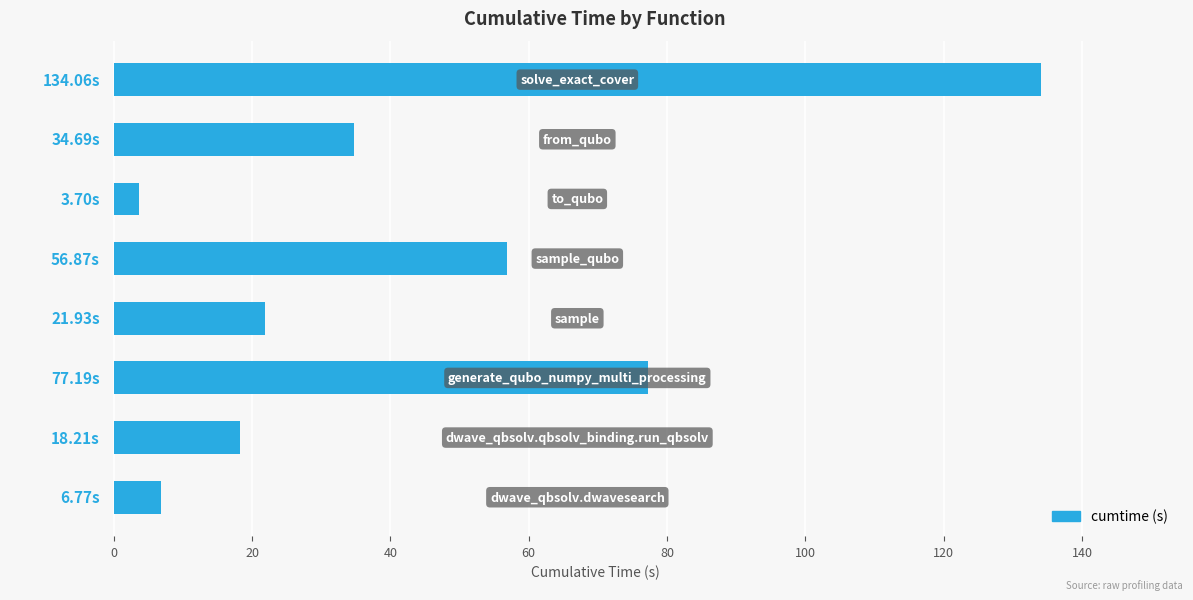

What is the difference between the maximum and minimum values?

130.4